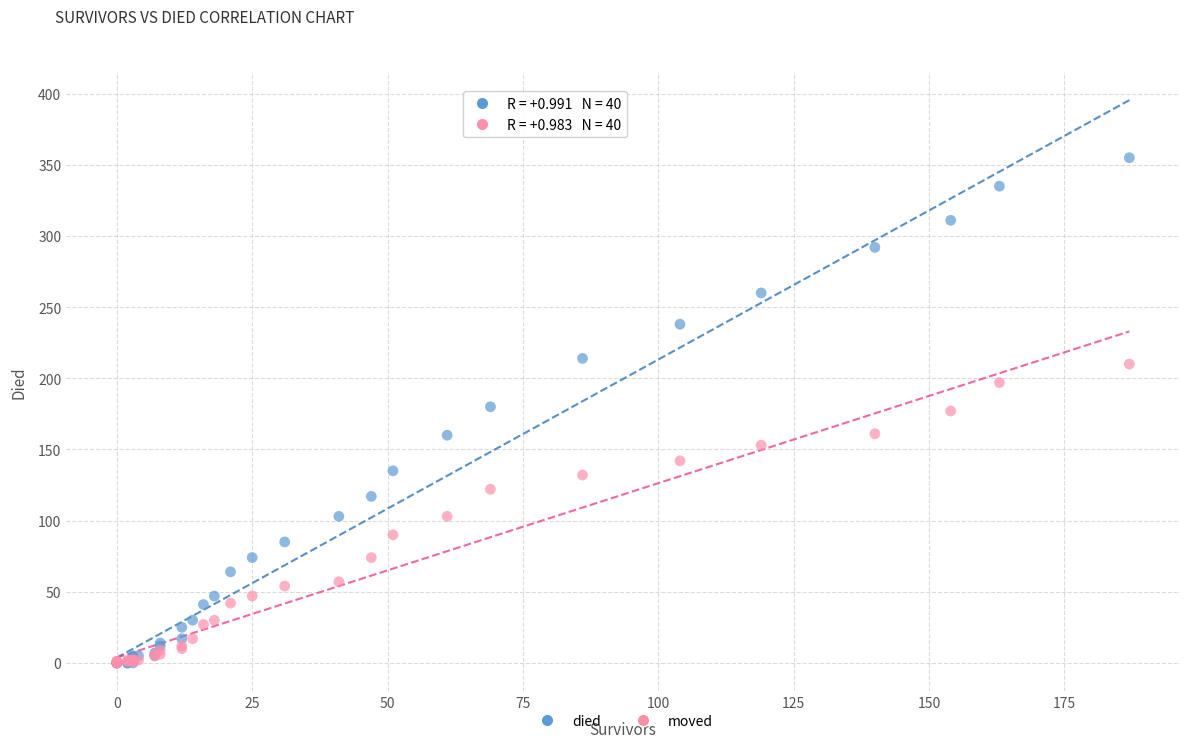

What are all the series names shown in the legend?

died, moved